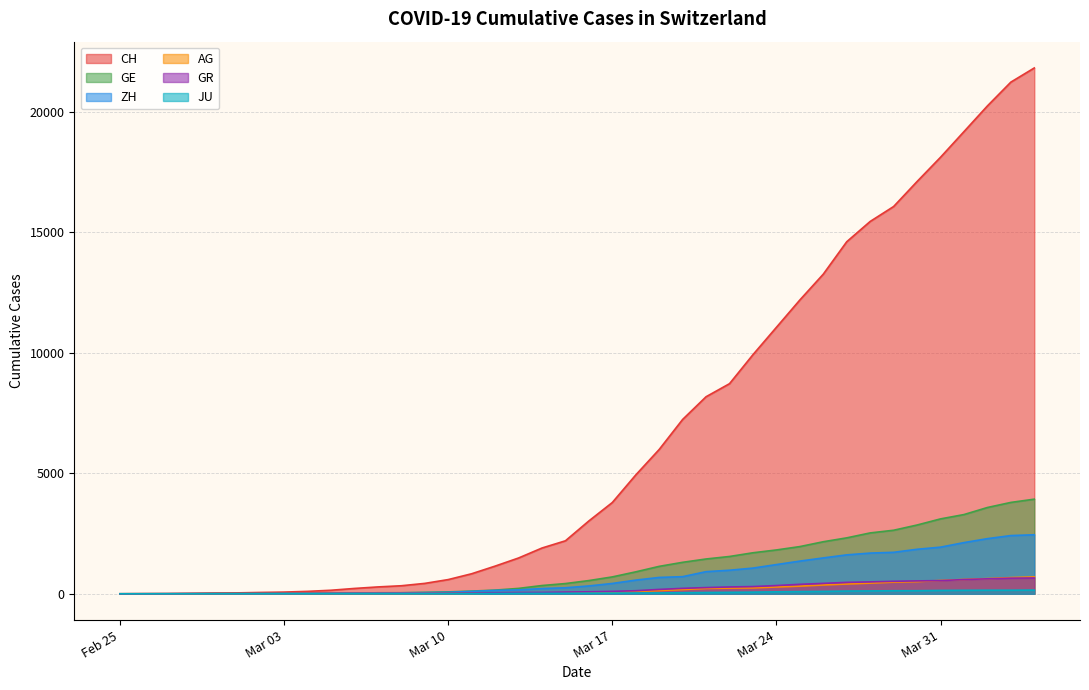

Which series has the largest range (max minus min)?

CH